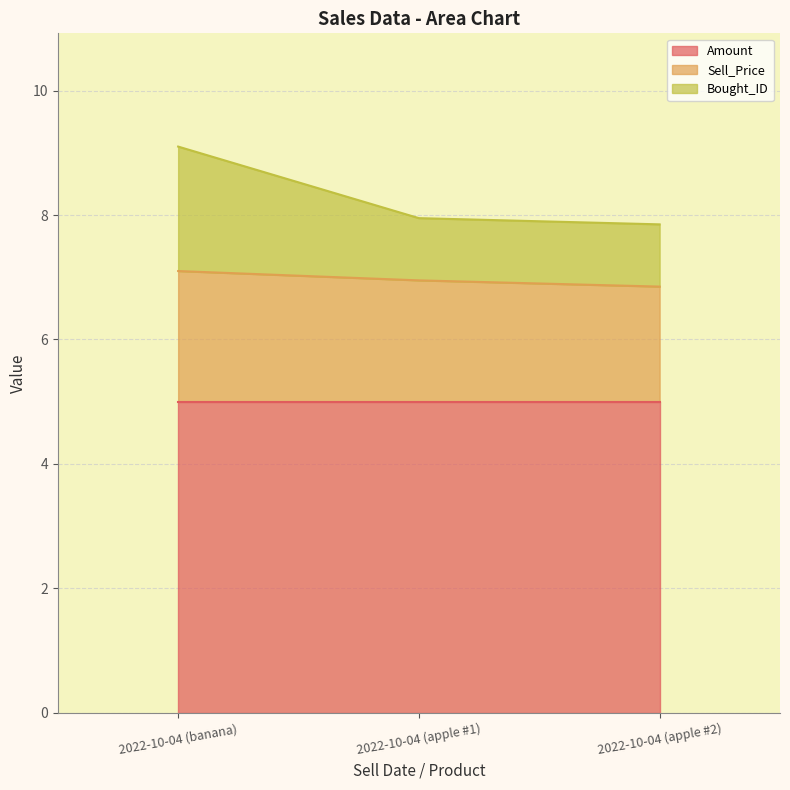

At which category is the sum across all series the highest?

2022-10-04 (banana)